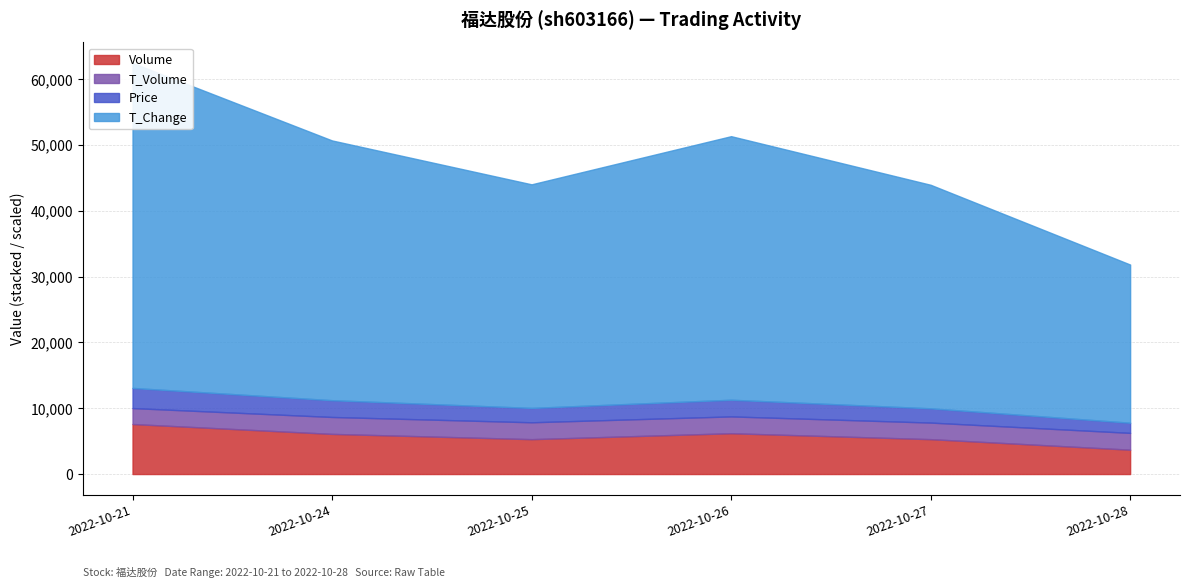

In price, how many points are higher than both neighbors (excluding endpoints)?

1